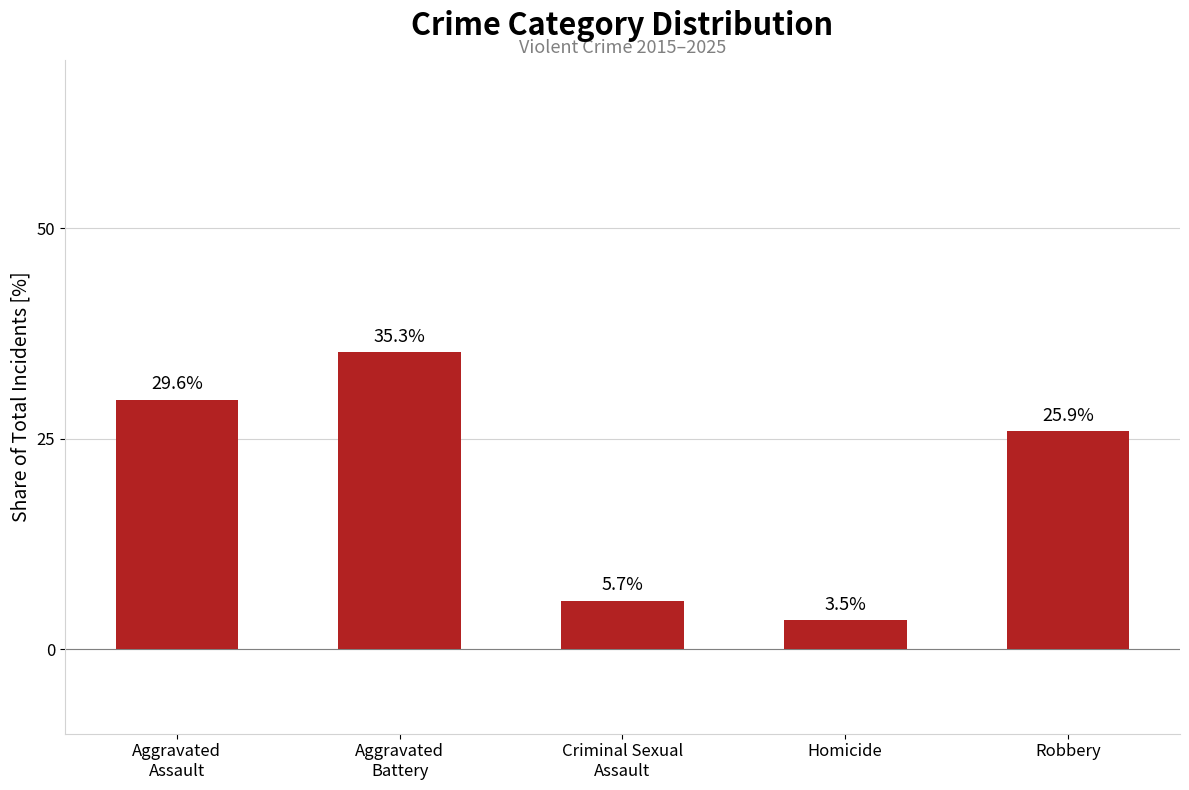

Reading right to left, what are all the values shown in this chart?

Robbery=25.9	Homicide=3.5	Criminal Sexual
Assault=5.7	Aggravated
Battery=35.3	Aggravated
Assault=29.6